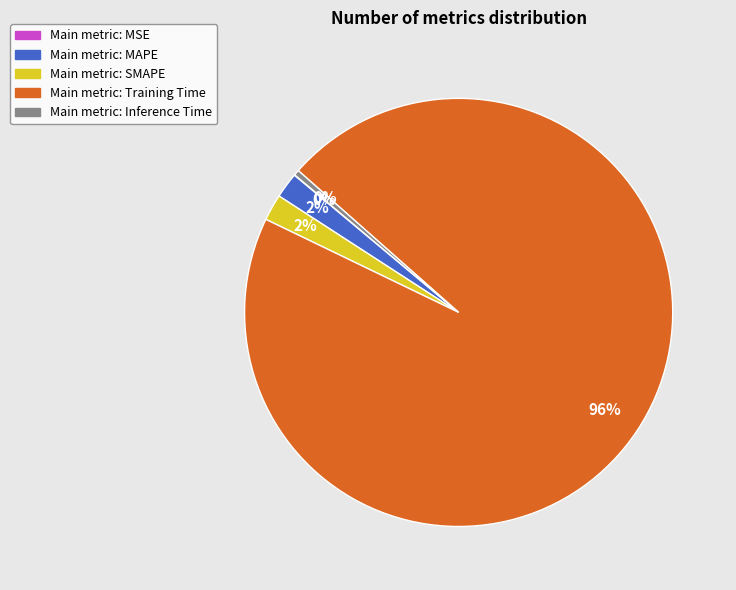

To the nearest percent, what is the difference between the largest and smallest slice percentages?

96%